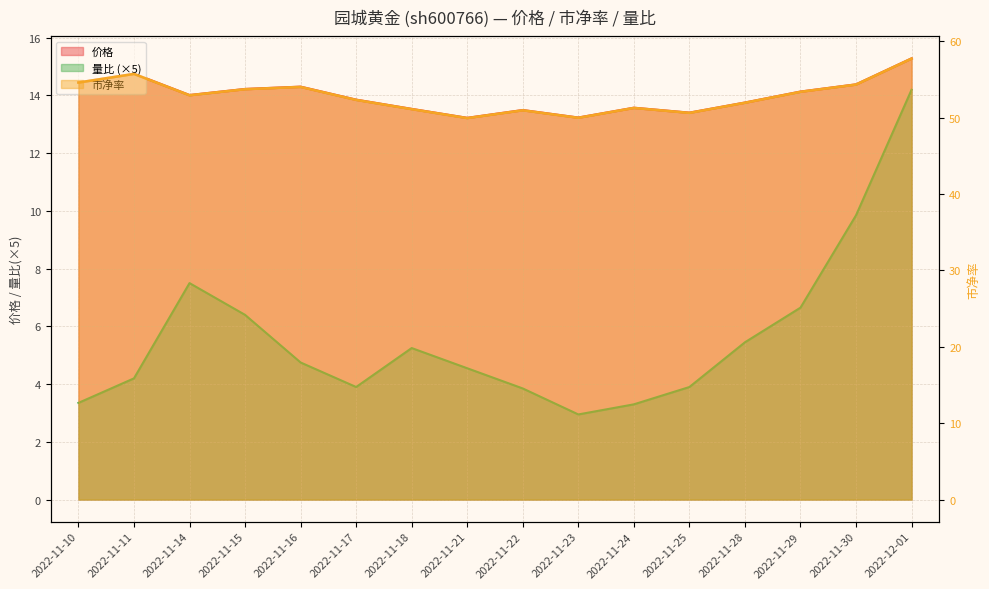

At which label is 市净率 closest to 53?

2022-11-14